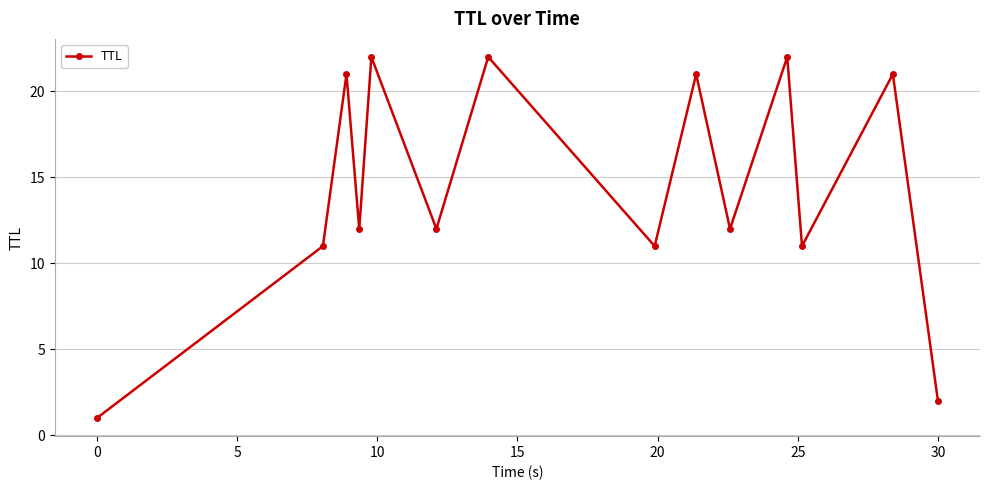

How many series are shown in this chart?

1